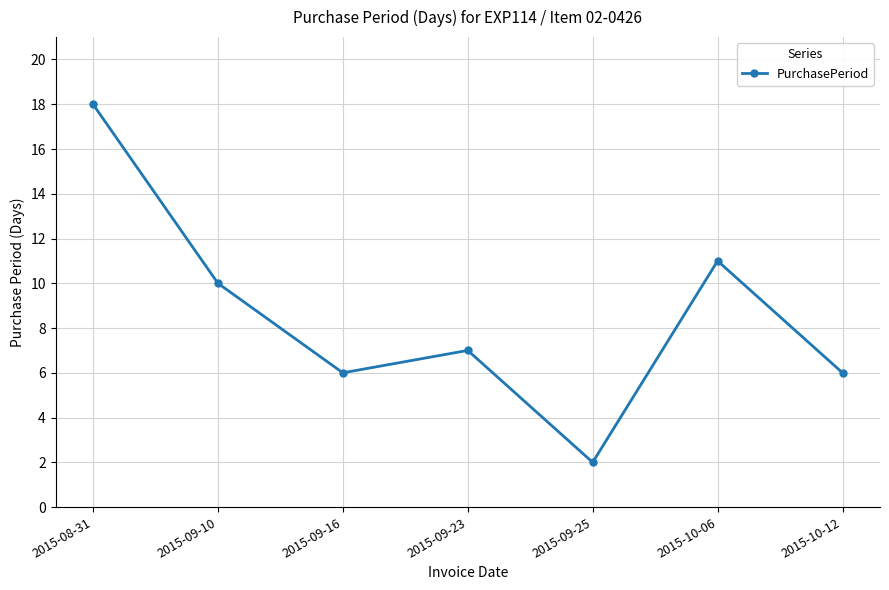

Which has a higher value, 2015-10-12 or 2015-08-31?

2015-08-31